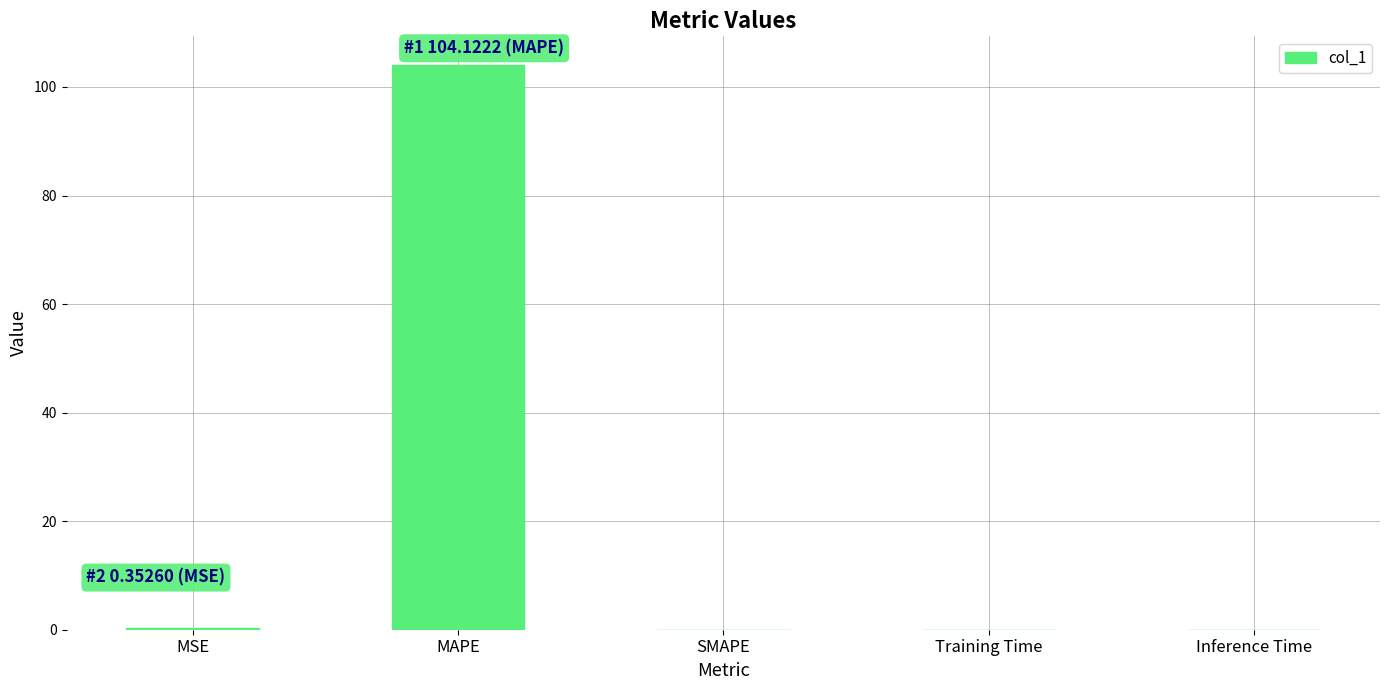

What is the sum of all values?

104.5